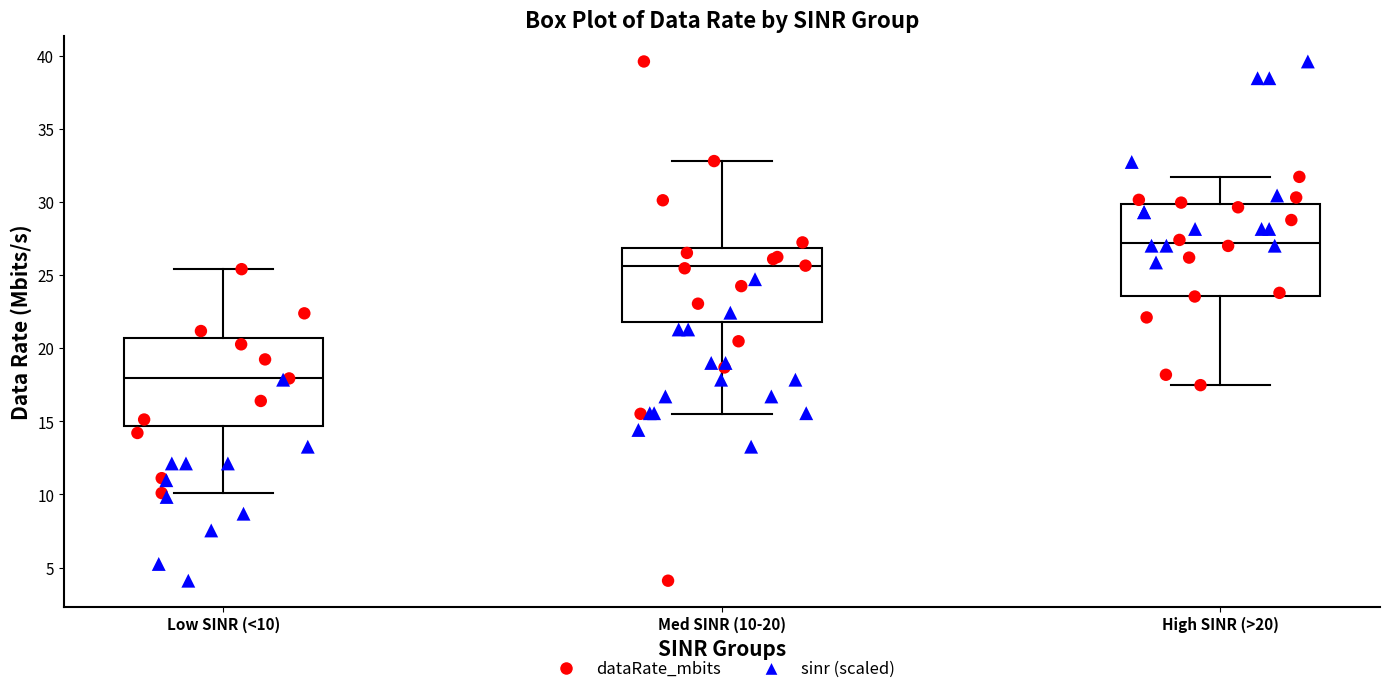

Which box's median line is the lowest?

Low SINR (<10)